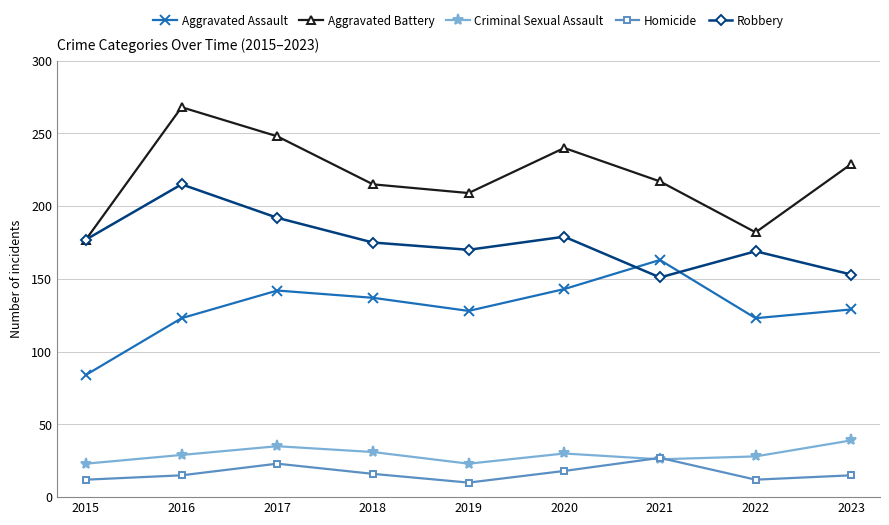

List the series in order of their peak value, highest first.

Aggravated Battery, Robbery, Aggravated Assault, Criminal Sexual Assault, Homicide